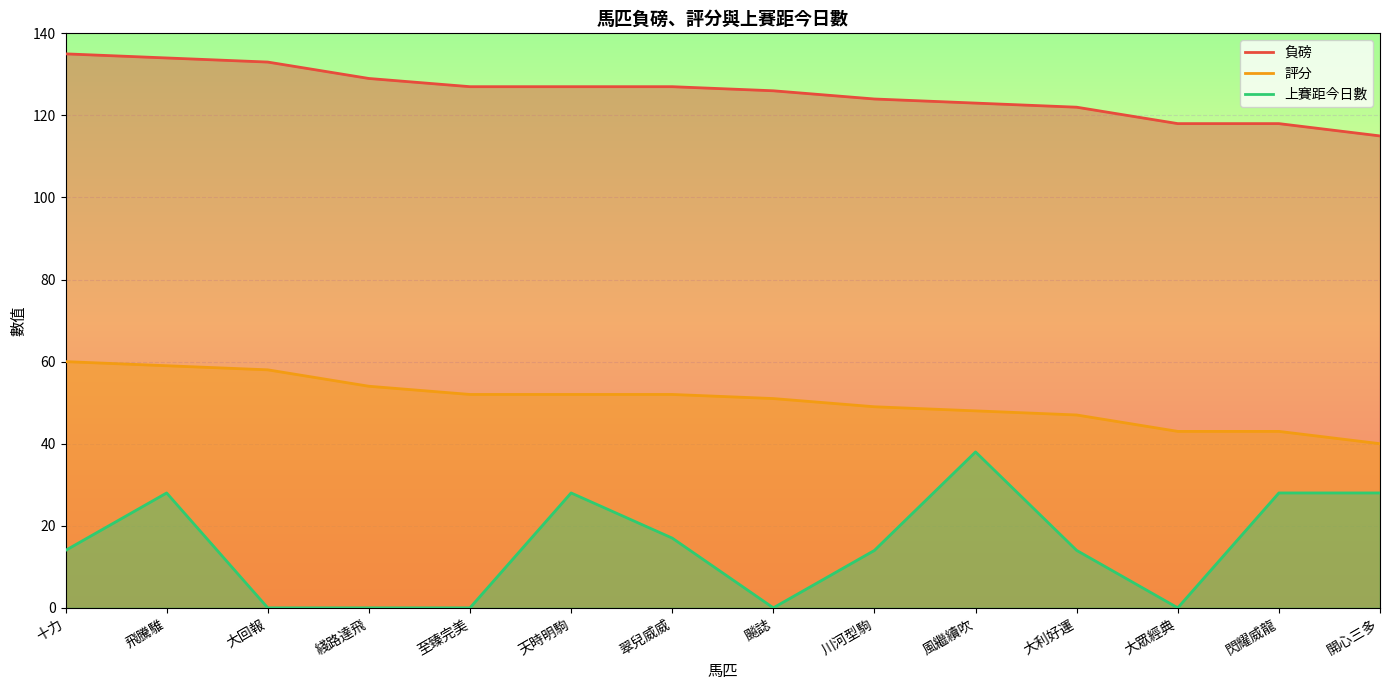

What is the label of the 8th point from the right?

翠兒威威